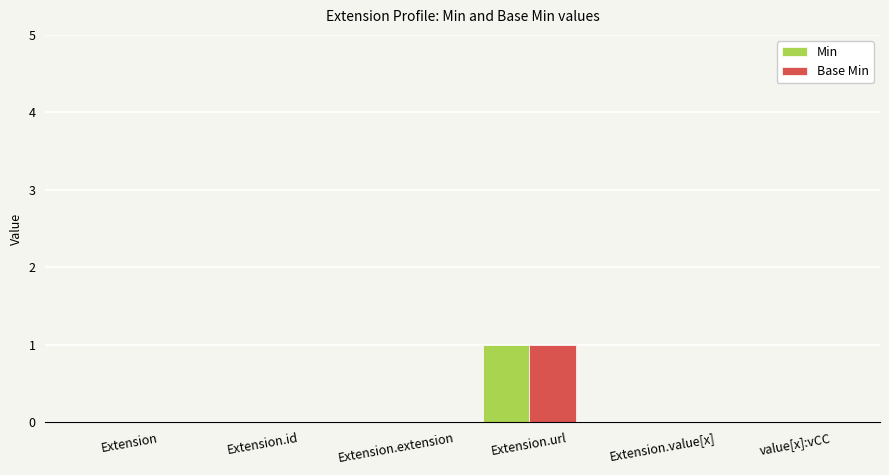

Reading left to right, transcribe all the data shown in this chart.

Min: Extension=0	Extension.id=0	Extension.extension=0	Extension.url=1	Extension.value[x]=0	value[x]:vCC=0
Base Min: Extension=0	Extension.id=0	Extension.extension=0	Extension.url=1	Extension.value[x]=0	value[x]:vCC=0